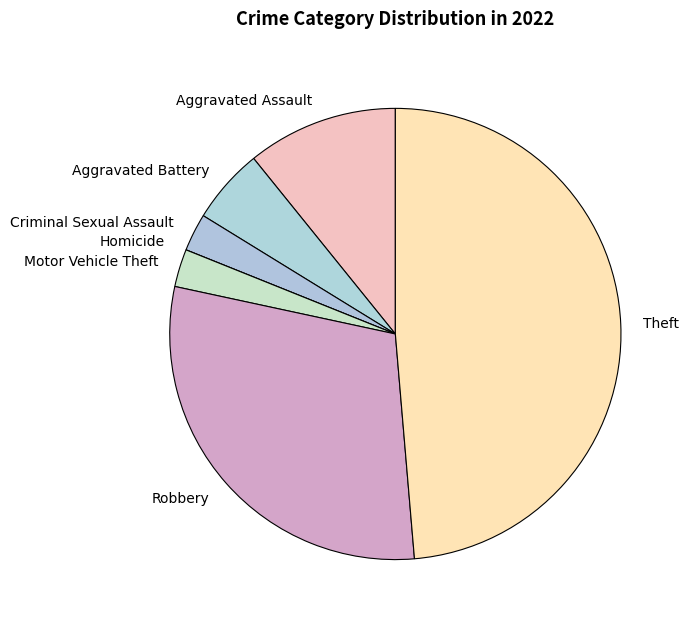

Does any single category account for the majority?

No